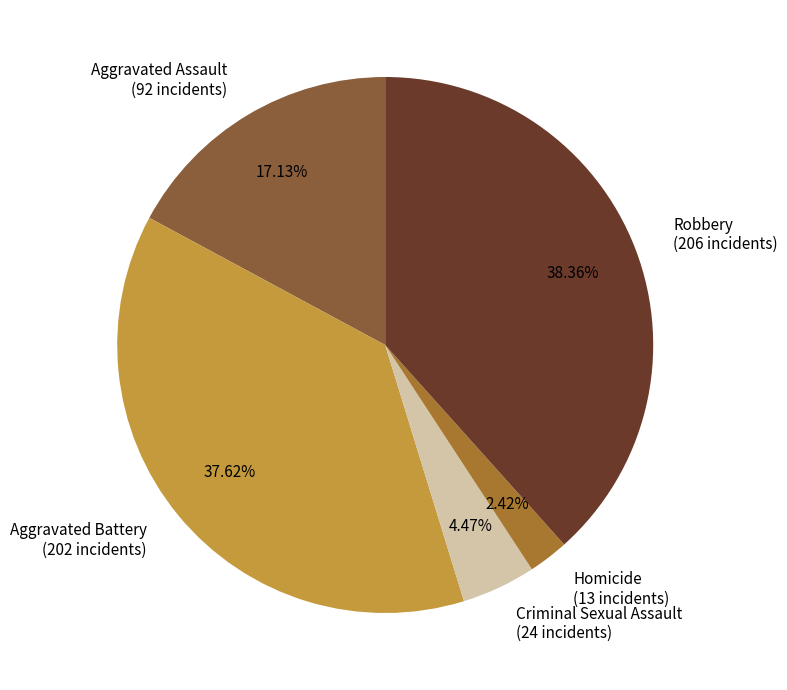

To the nearest percent, what is the difference between the largest and smallest slice percentages?

36%